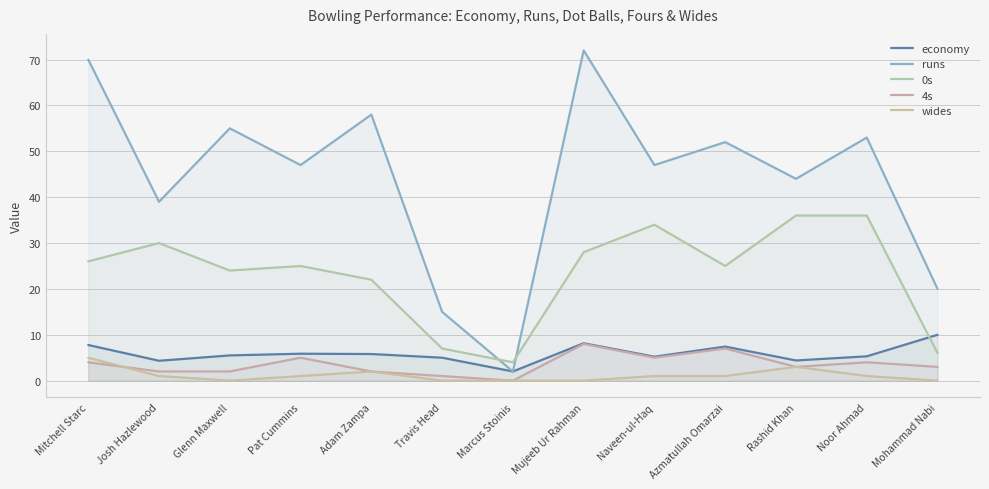

Which series has the widest spread of values?

runs